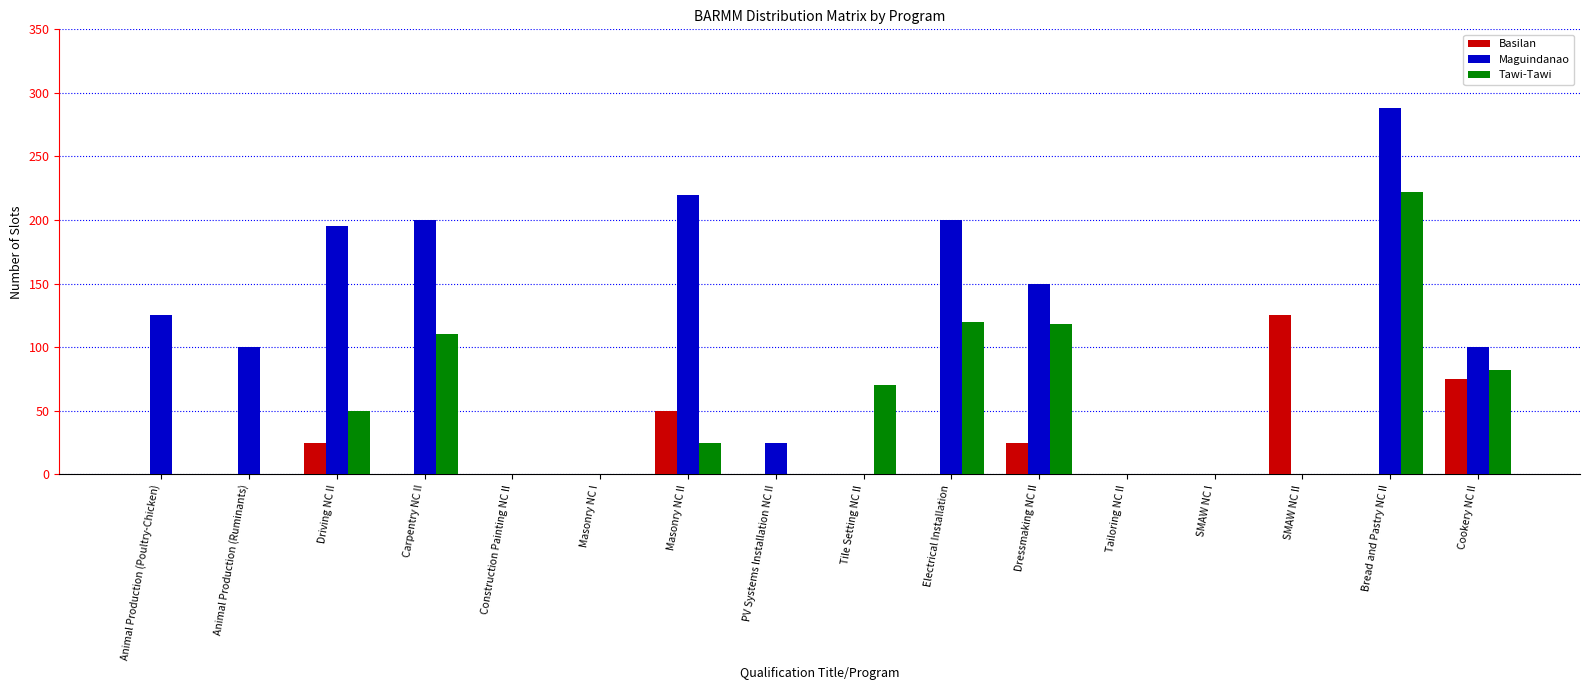

Reading right to left, transcribe all the data shown in this chart.

Basilan: Cookery NC II=75	Bread and Pastry NC II=0	SMAW NC II=125	SMAW NC I=0	Tailoring NC II=0	Dressmaking NC II=25	Electrical Installation=0	Tile Setting NC II=0	PV Systems Installation NC II=0	Masonry NC II=50	Masonry NC I=0	Construction Painting NC II=0	Carpentry NC II=0	Driving NC II=25	Animal Production (Ruminants)=0	Animal Production (Poultry-Chicken)=0
Maguindanao: Cookery NC II=100	Bread and Pastry NC II=288	SMAW NC II=0	SMAW NC I=0	Tailoring NC II=0	Dressmaking NC II=150	Electrical Installation=200	Tile Setting NC II=0	PV Systems Installation NC II=25	Masonry NC II=220	Masonry NC I=0	Construction Painting NC II=0	Carpentry NC II=200	Driving NC II=195	Animal Production (Ruminants)=100	Animal Production (Poultry-Chicken)=125
Tawi-Tawi: Cookery NC II=82	Bread and Pastry NC II=222	SMAW NC II=0	SMAW NC I=0	Tailoring NC II=0	Dressmaking NC II=118	Electrical Installation=120	Tile Setting NC II=70	PV Systems Installation NC II=0	Masonry NC II=25	Masonry NC I=0	Construction Painting NC II=0	Carpentry NC II=110	Driving NC II=50	Animal Production (Ruminants)=0	Animal Production (Poultry-Chicken)=0